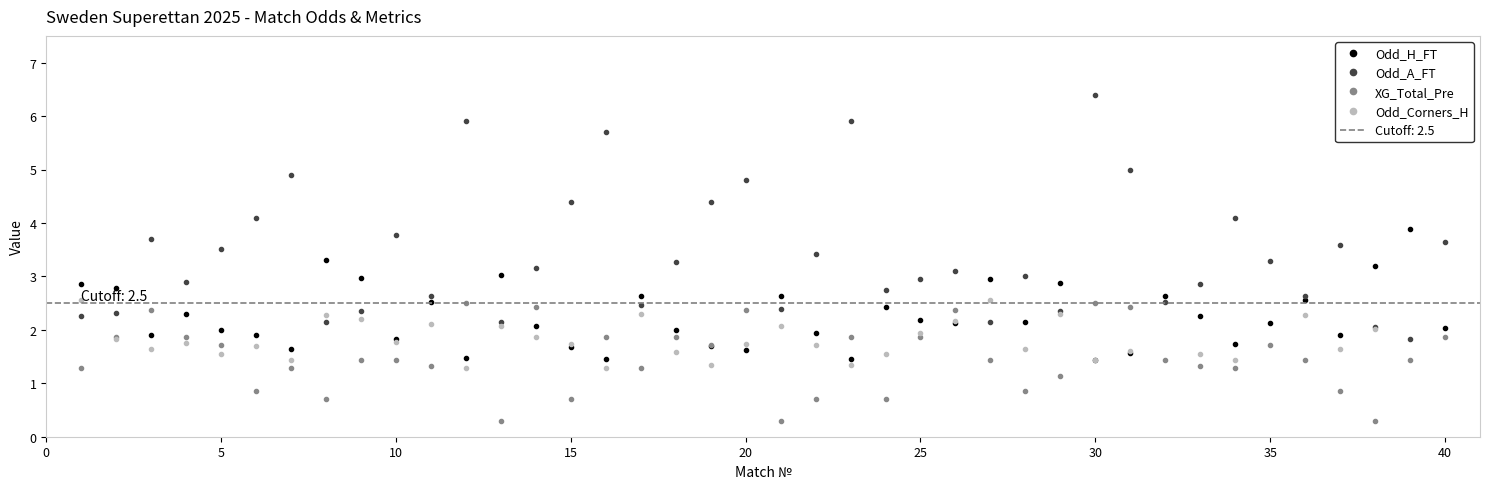

What is the minimum value for XG_Total_Pre?

0.3